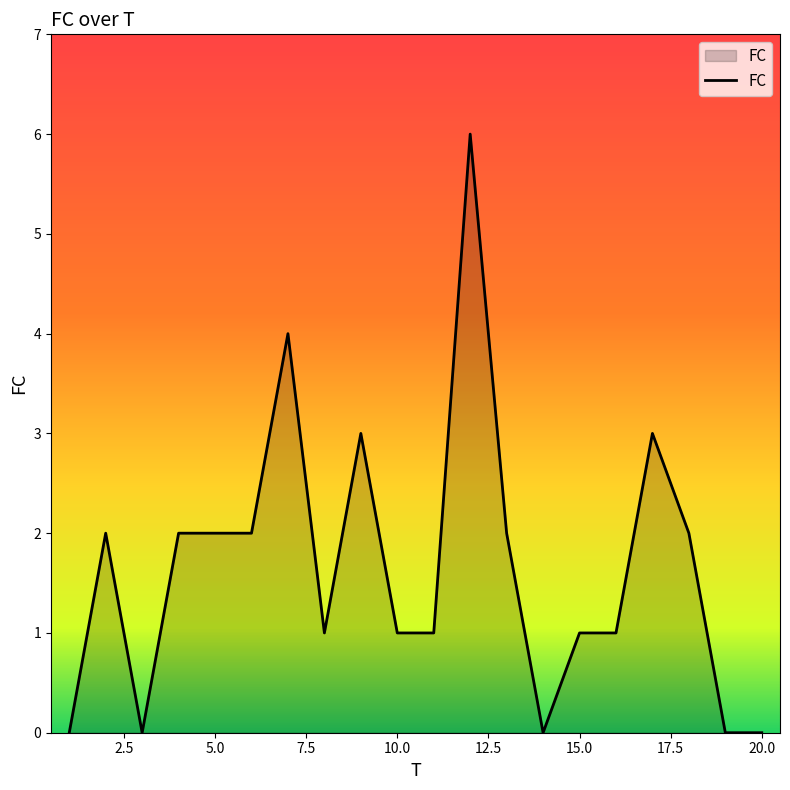

Does the chart display data point markers on the line(s)?

No